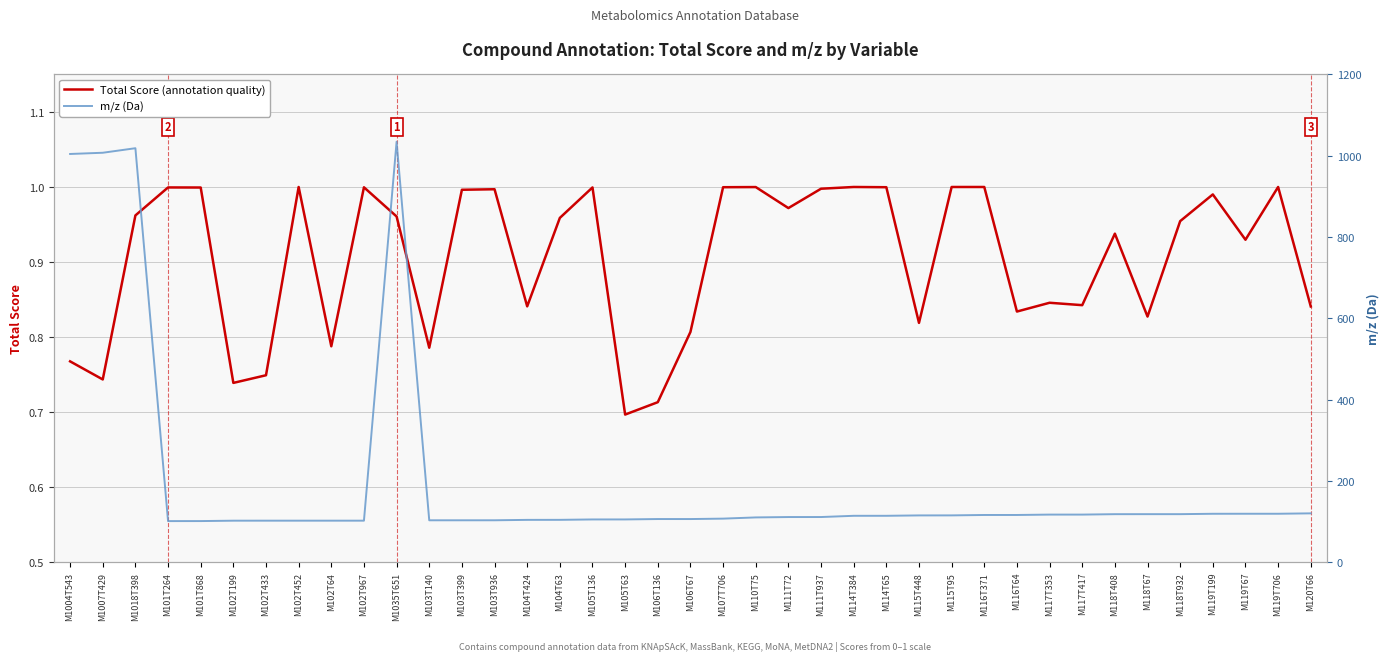

True or false: Total Score (annotation quality) has more than 1 points higher than both neighbors.

True